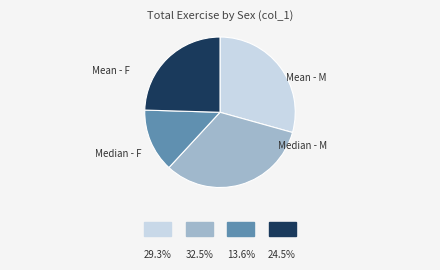

Does any single category account for the majority?

No